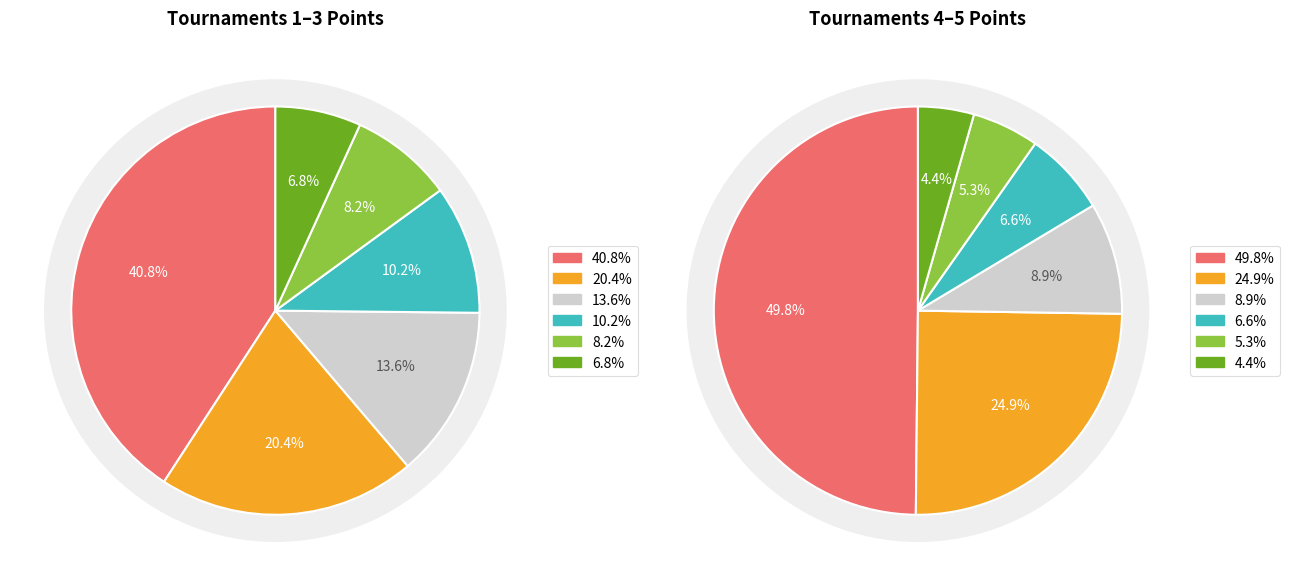

Is there a majority slice in this chart?

No